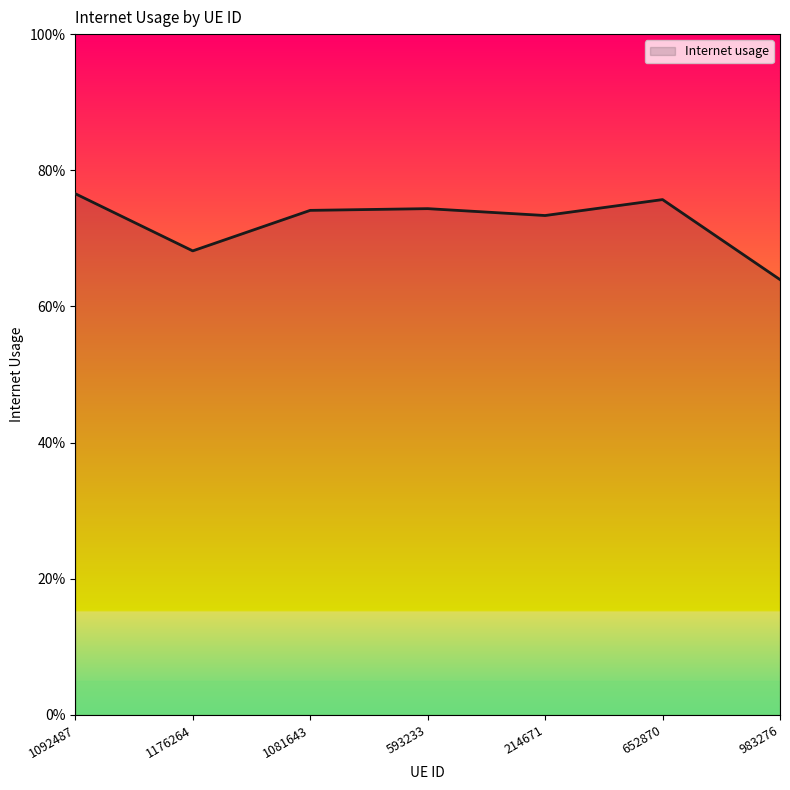

Rank the categories by value from highest to lowest.

1092487, 652870, 593233, 1081643, 214671, 1176264, 983276